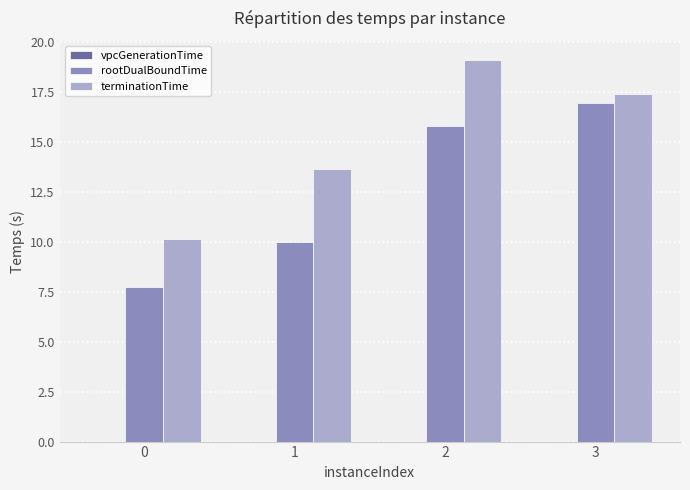

Is it true that terminationTime equals 17.4 at 3?

True